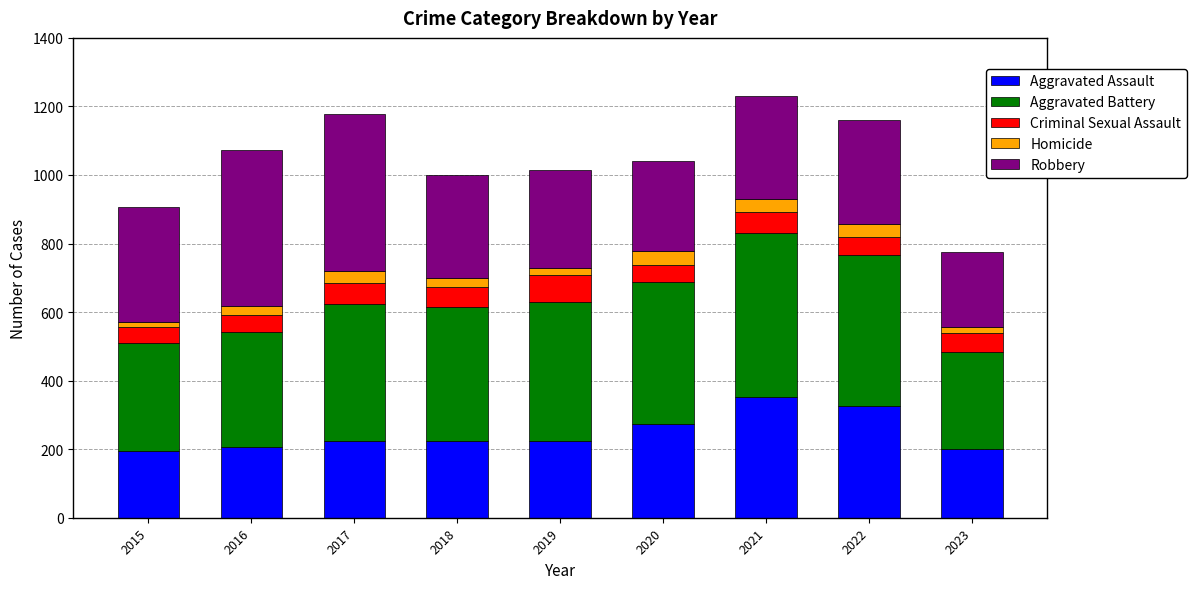

How many bars are there in total?

9